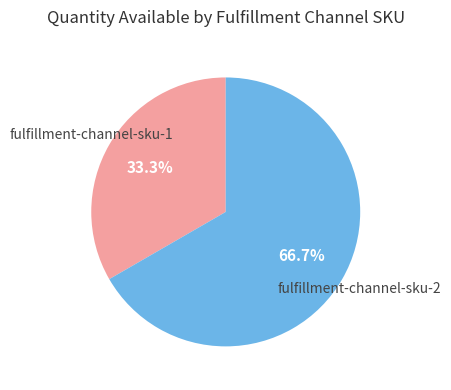

True or false: fulfillment-channel-sku-2 accounts for 67% of the total.

True